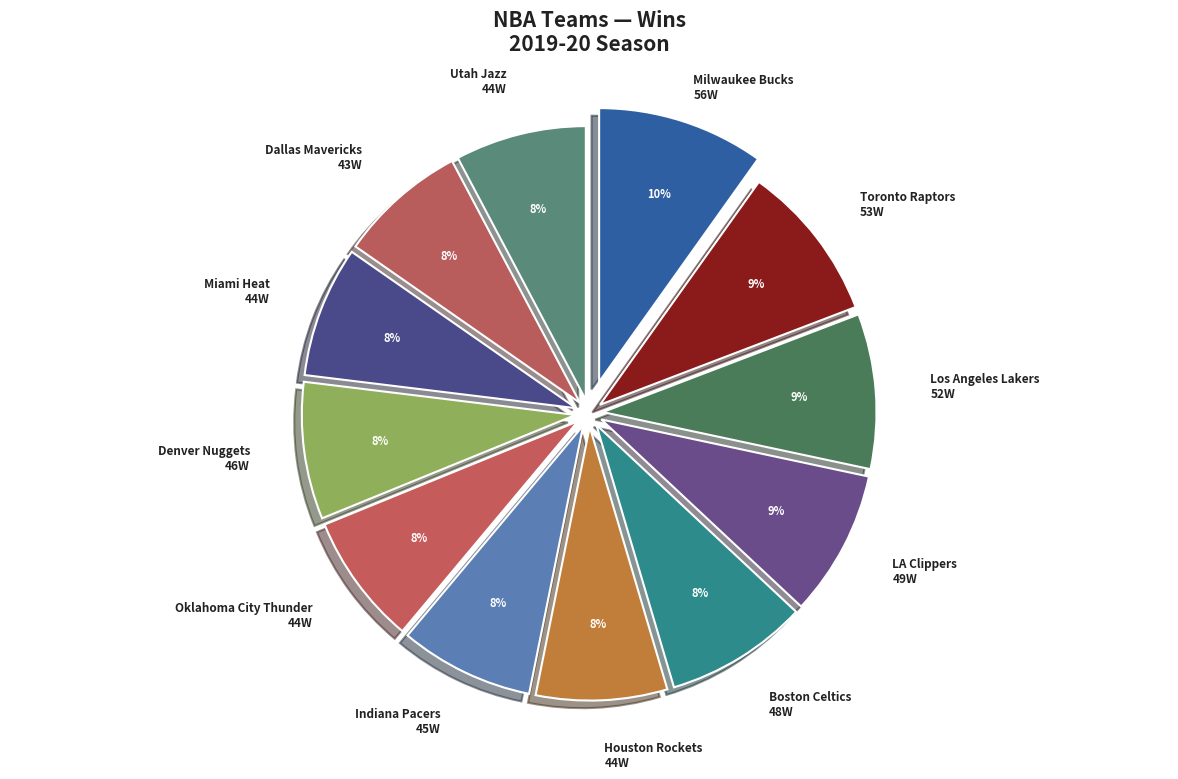

How many slices are in this pie chart?

12